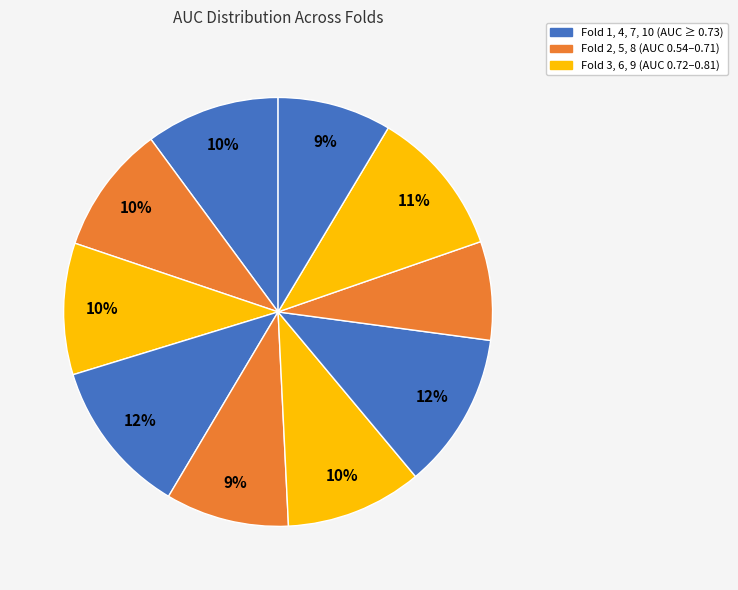

How many slices are in this pie chart?

10